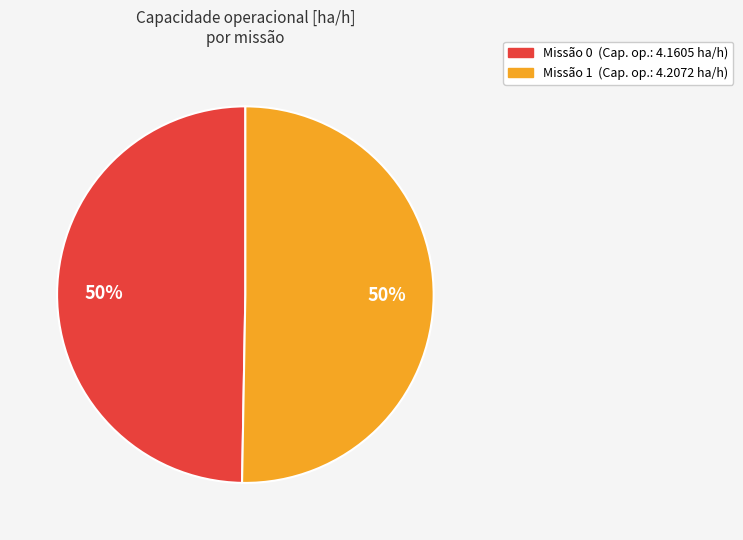

To the nearest percent, what is the average slice percentage?

50%